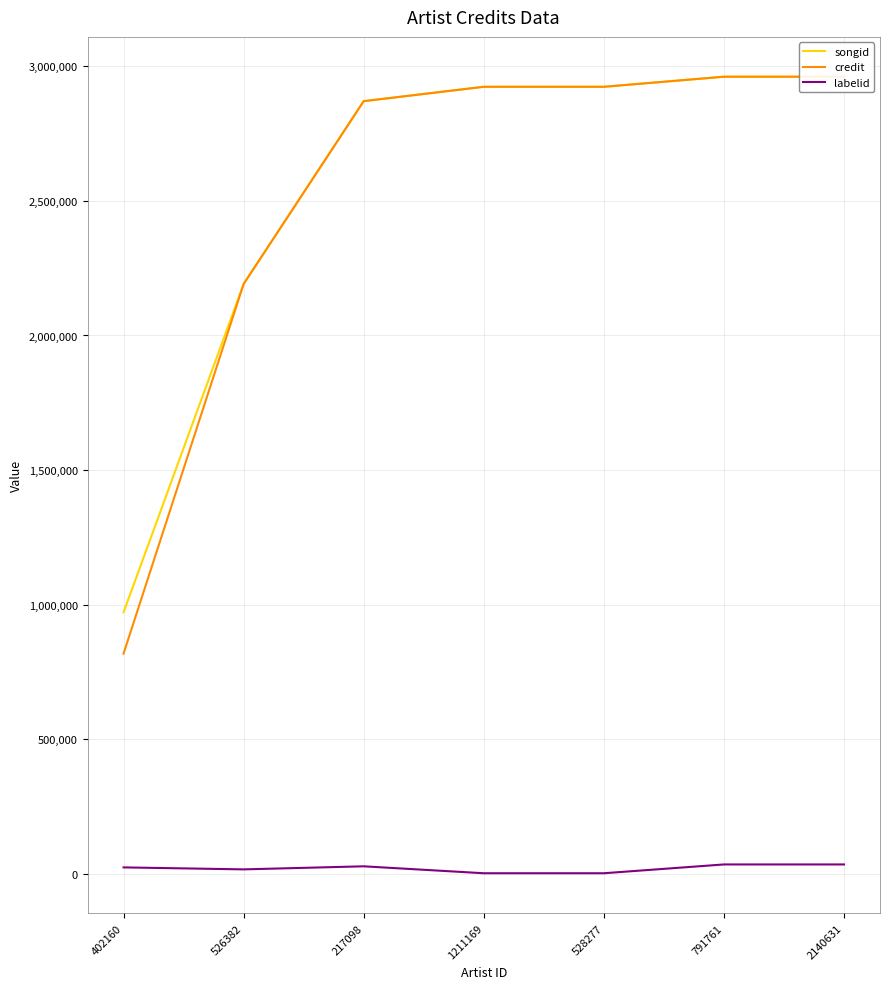

Count the number of categories in the chart.

7